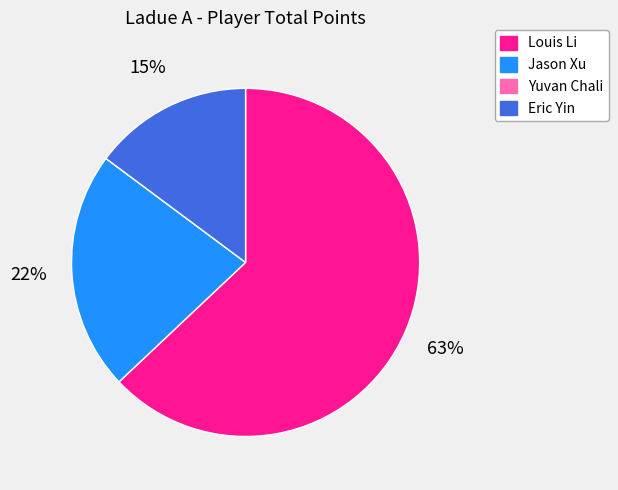

Which slice is the largest?

Louis Li